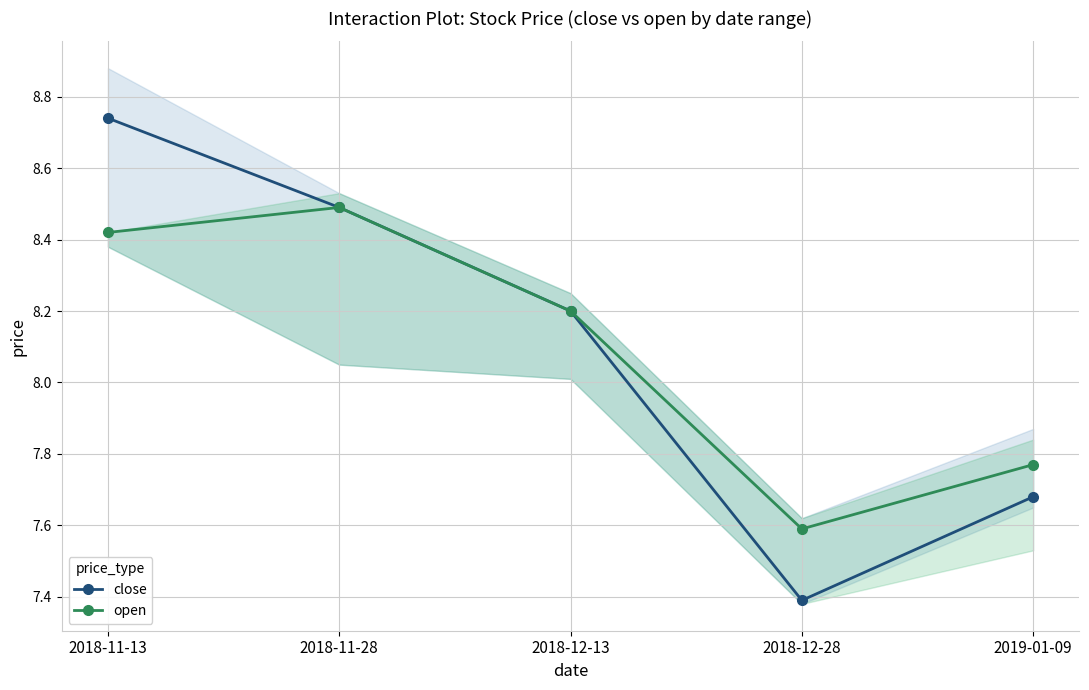

What is the sum of all open values?

40.5